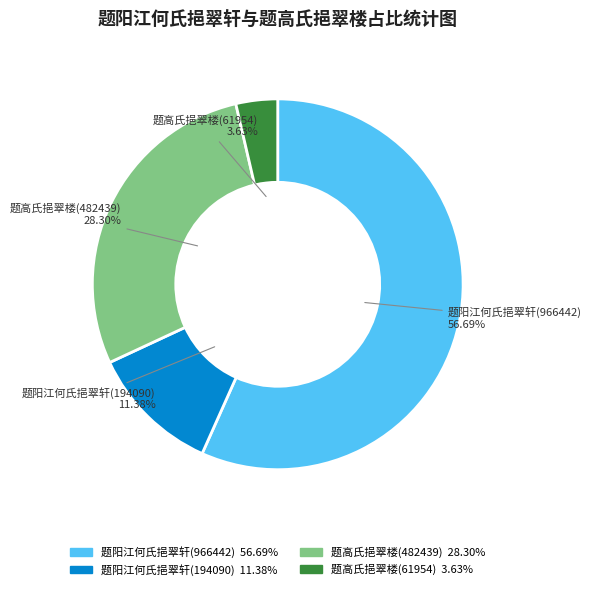

What percentage is the 题高氏挹翠楼(482439) slice, to the nearest percent?

28%